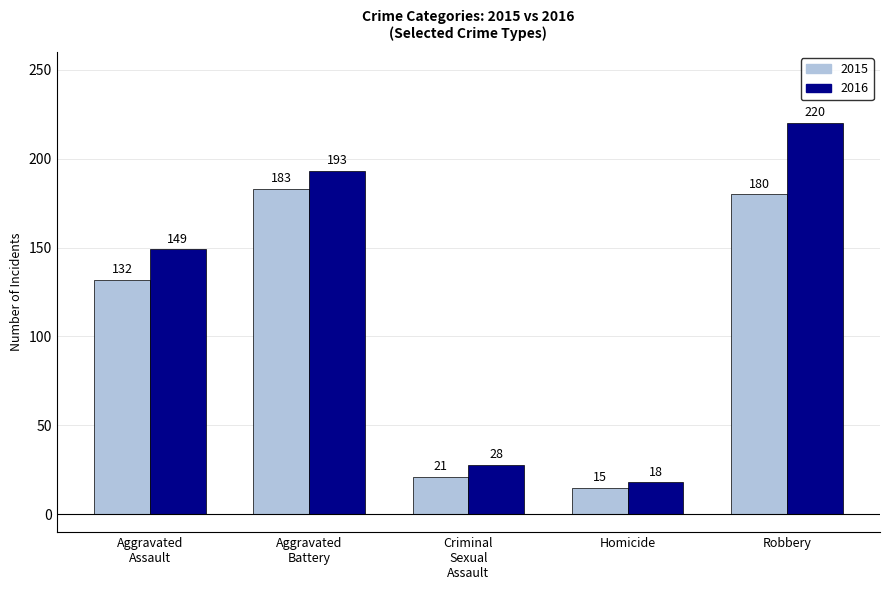

At which label does 2016 reach its minimum?

Homicide